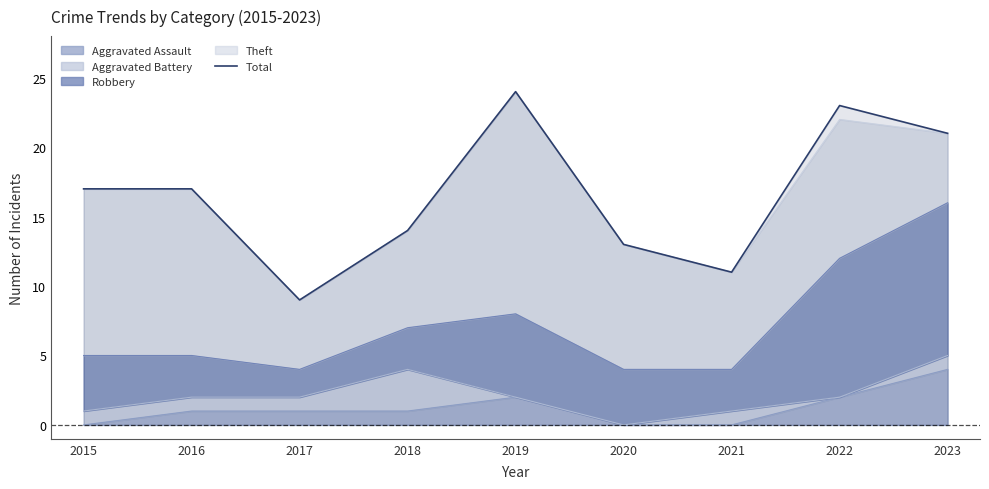

Read the value at 2022, to the nearest 10.

20